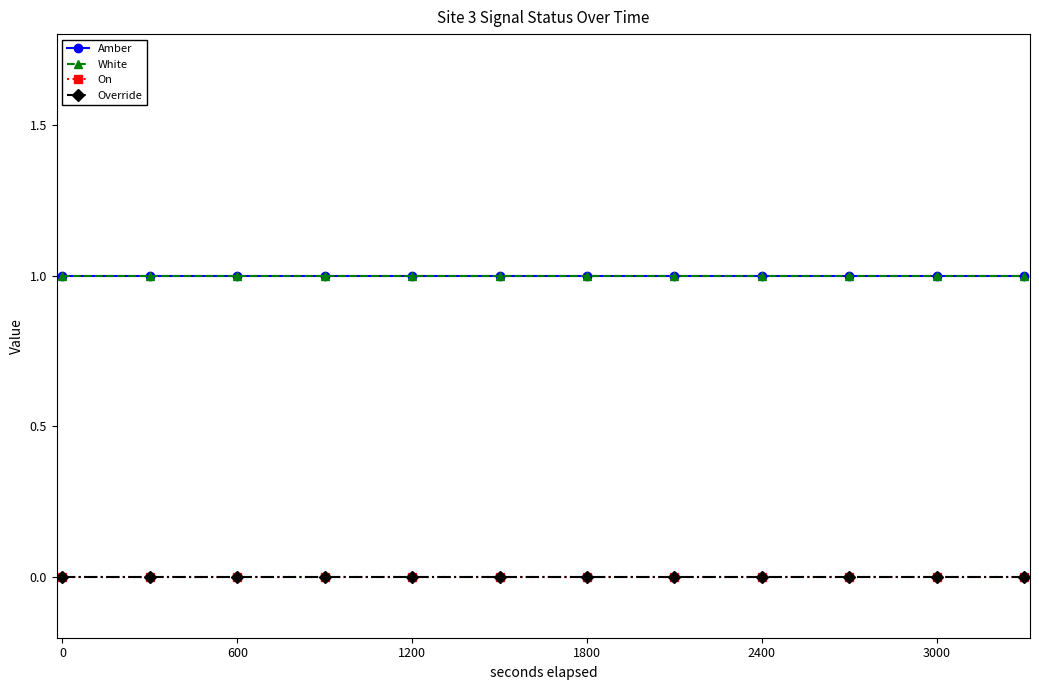

True or false: Override and White intersect in this chart.

False